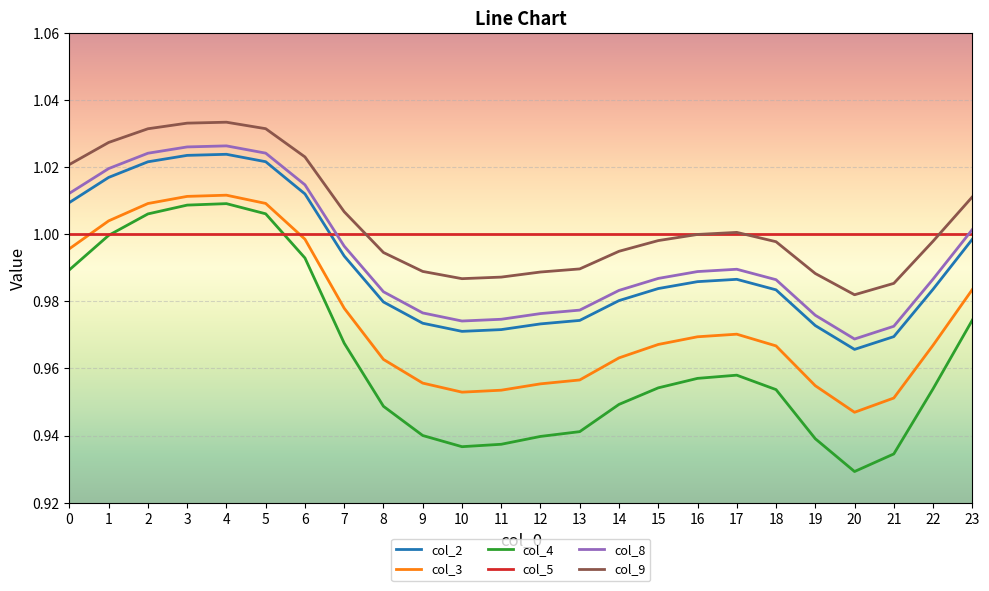

Does the chart have visible grid lines?

Yes